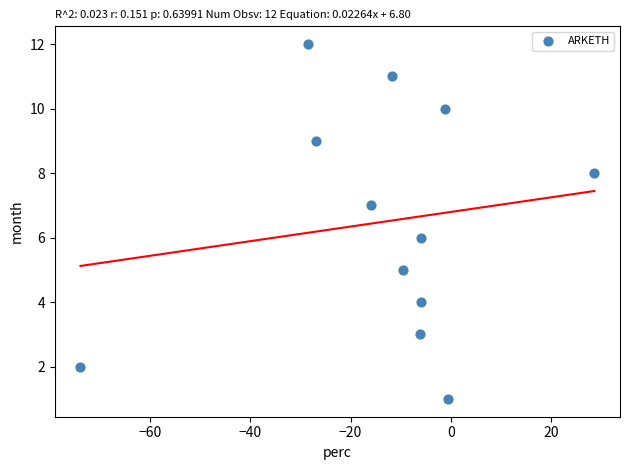

What is the range of Y values (max minus min)?

11